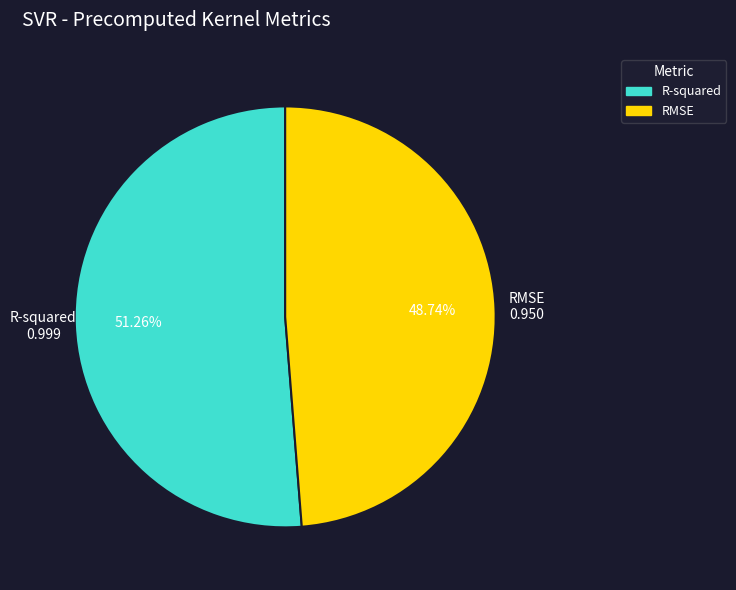

Between RMSE and R-squared, which is larger?

R-squared